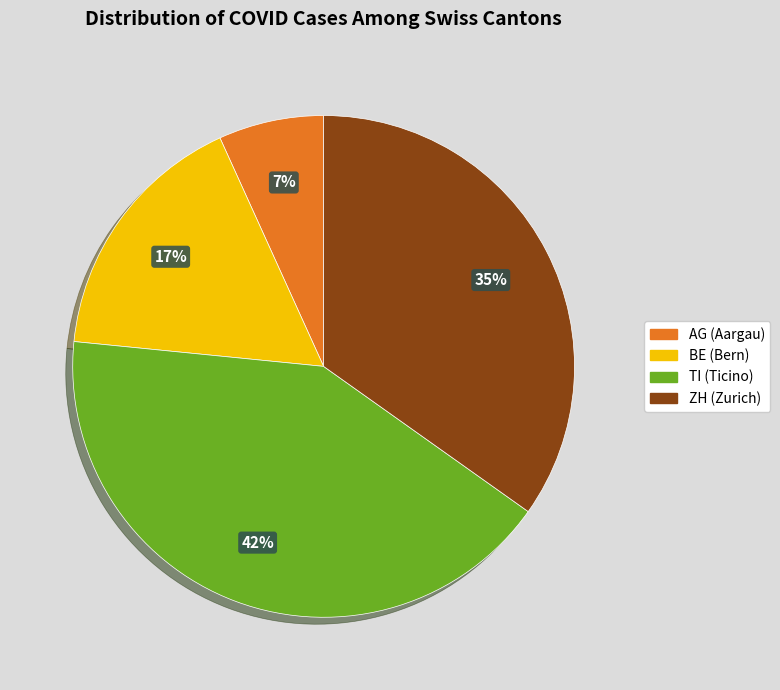

To the nearest percent, what is the average slice percentage?

25%